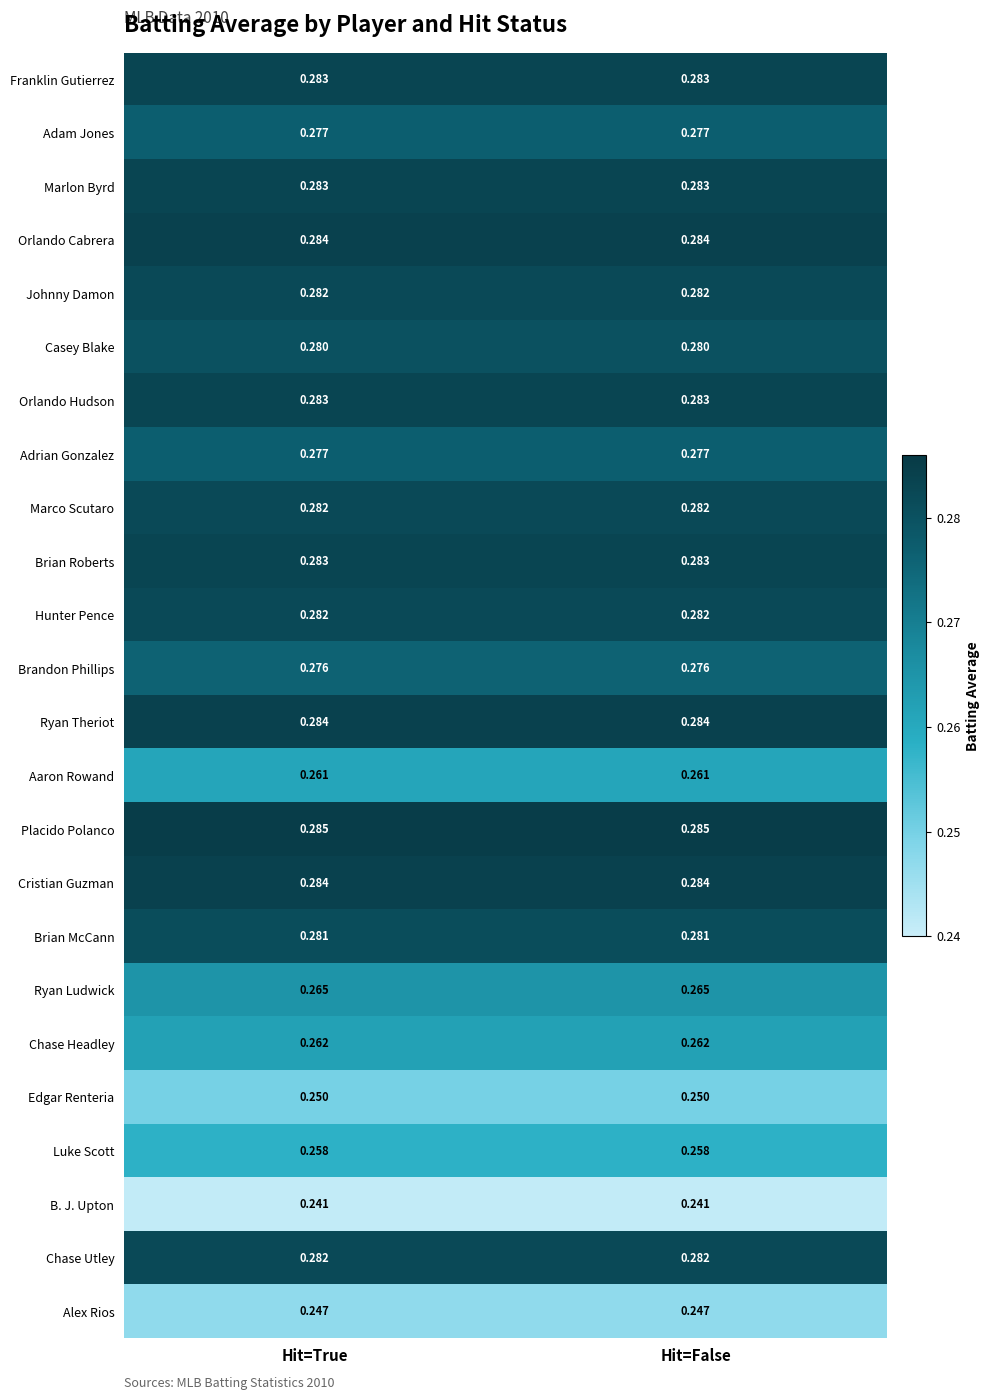

Which series has the largest total across all categories?

Placido Polanco